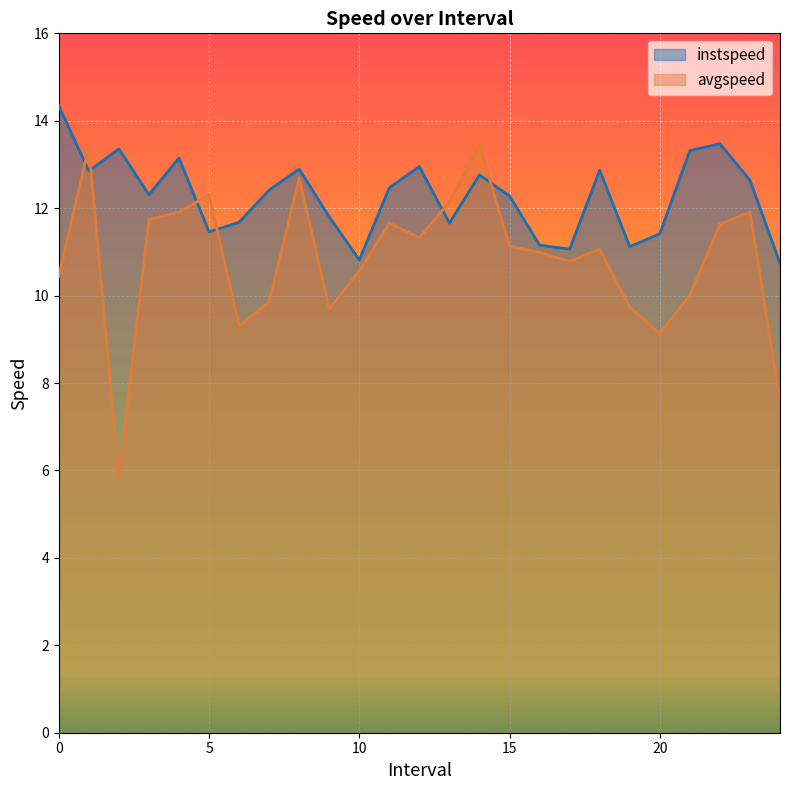

In avgspeed, how many points are higher than both neighbors (excluding endpoints)?

7